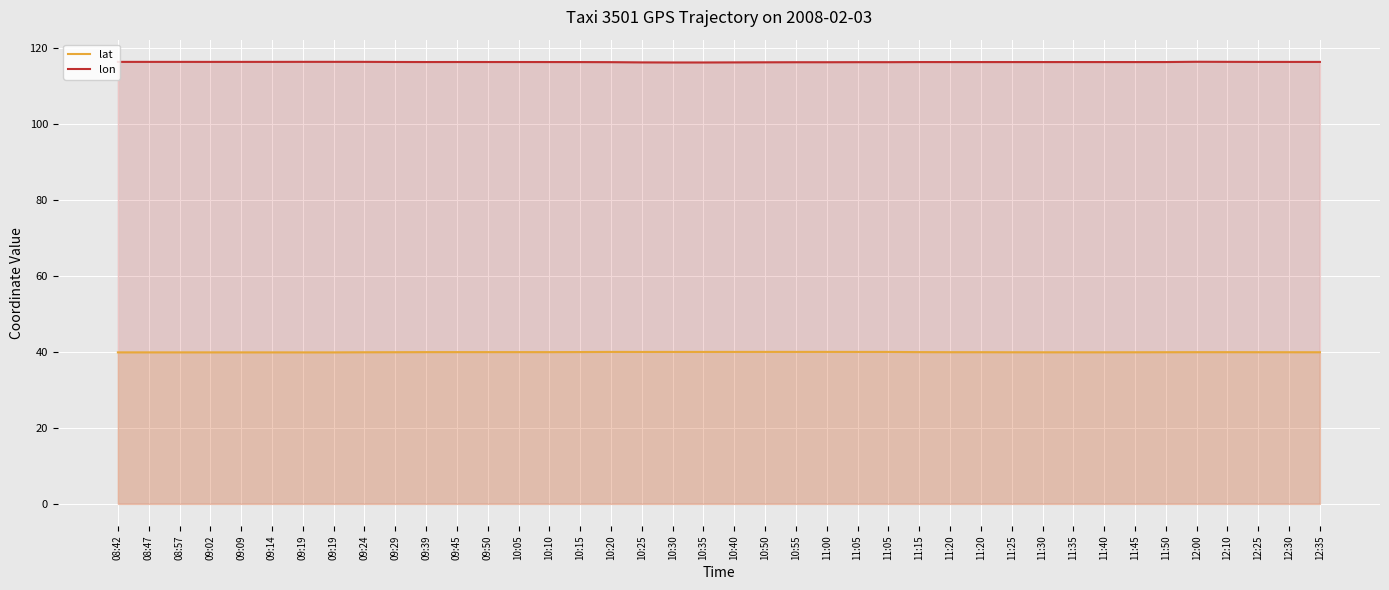

At which category does lon reach its first local peak?

09:45